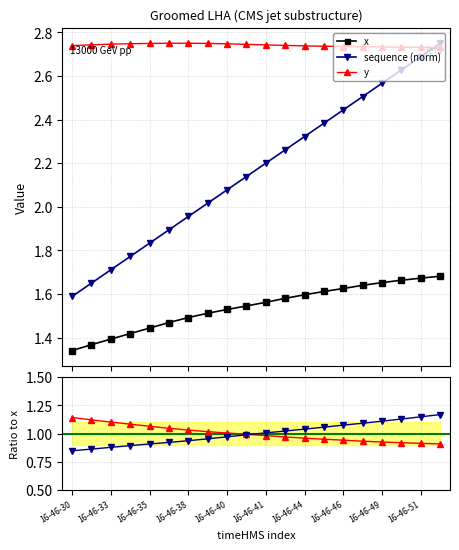

Which series ends up on top after the final intersection of sequence (norm) and y?

sequence (norm)